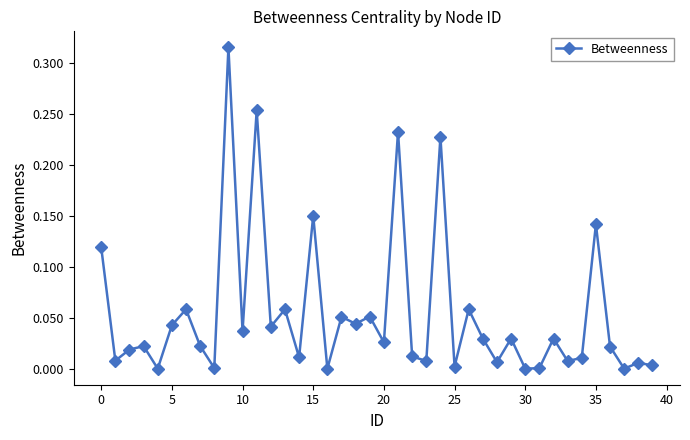

What is the sum of all values?

2.2